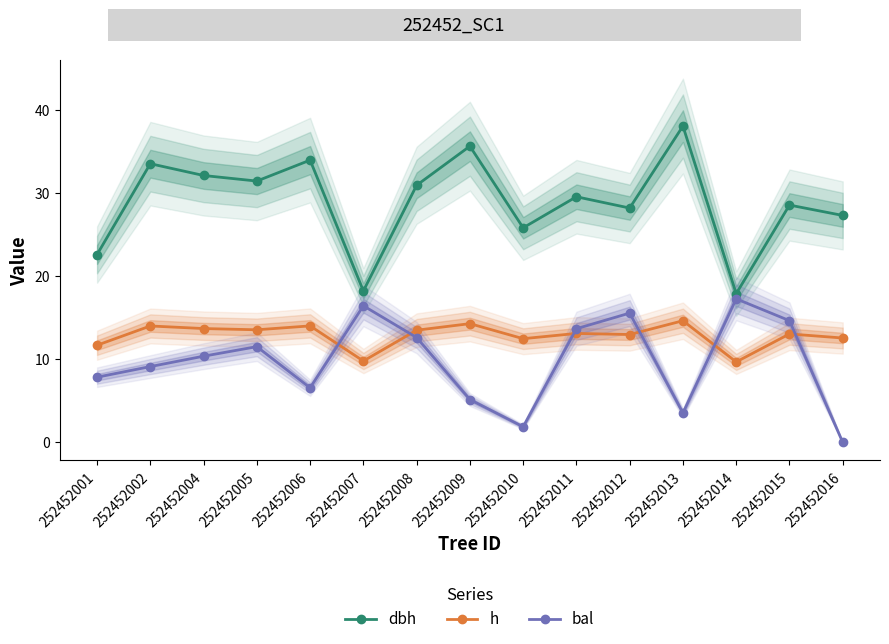

Does the chart have visible grid lines?

No